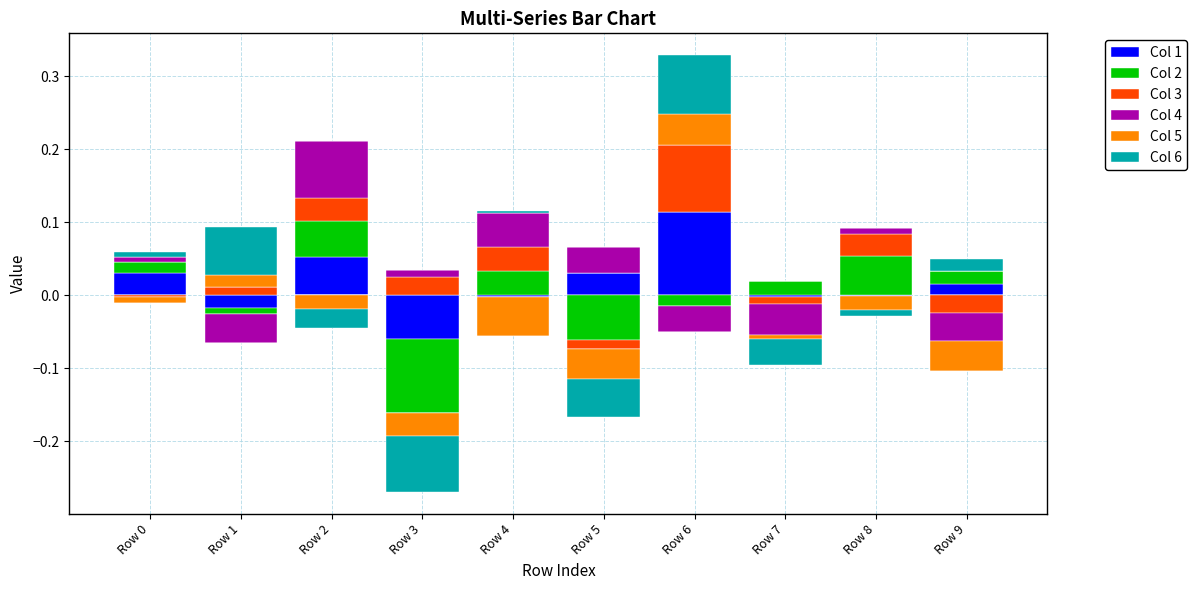

What are all the series names shown in the legend?

Col 1, Col 2, Col 3, Col 4, Col 5, Col 6